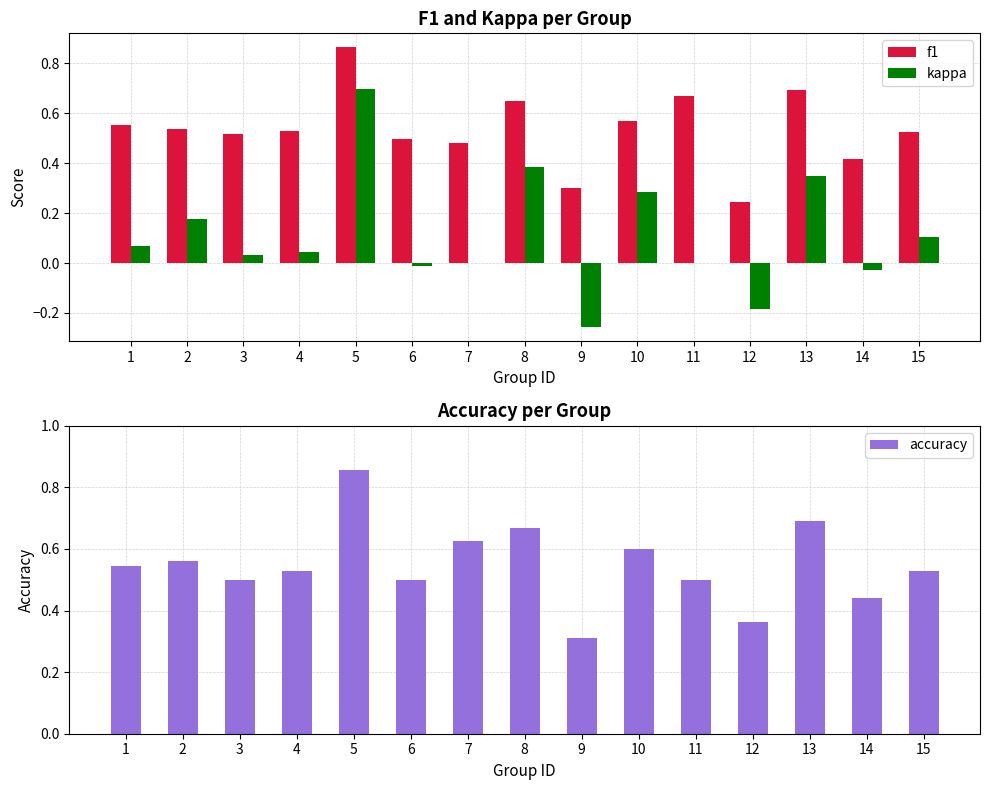

What is the difference between the second highest and second lowest values in the f1 series?

0.4